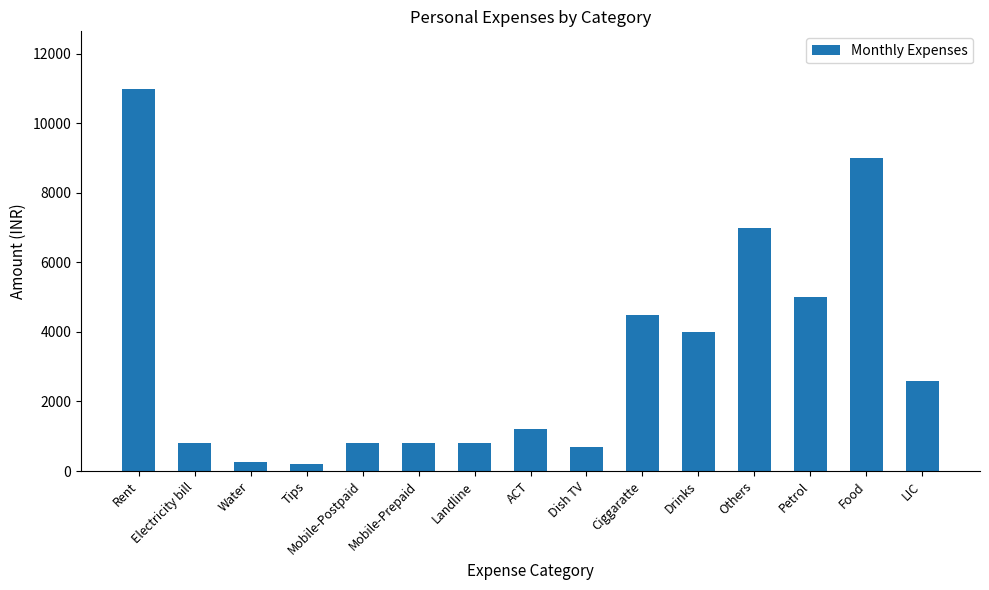

What is the ratio of the value at Others to the value at Rent?

0.6